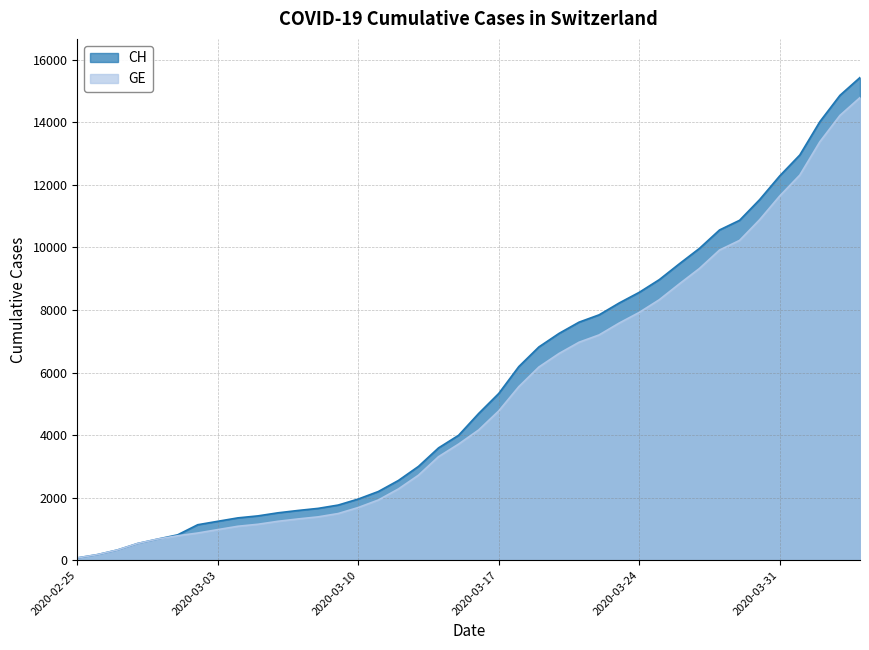

What is the minimum value shown in the chart?

72